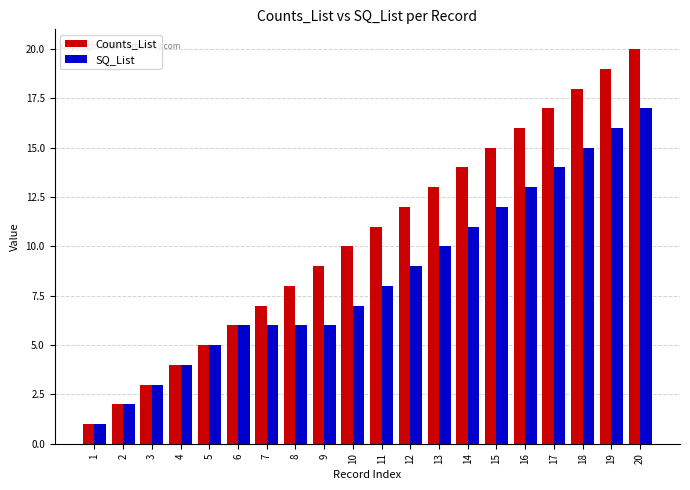

How many groups of bars are there?

20